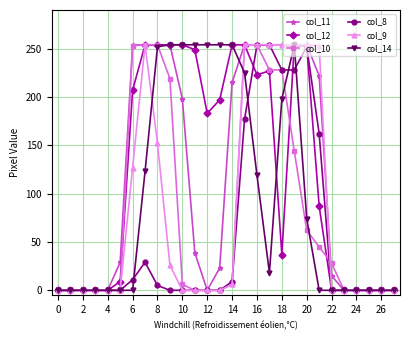

What is the greatest value displayed?

254